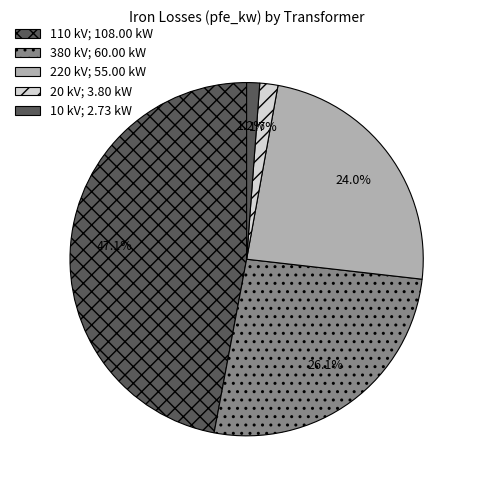

How many segments does this pie chart have?

5